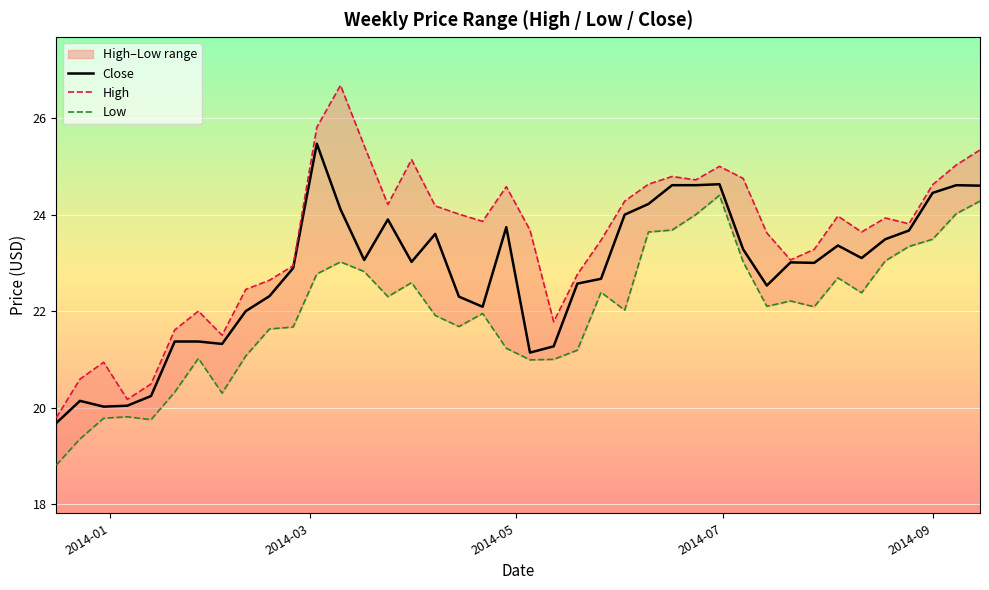

What is the maximum value for Close?

25.5